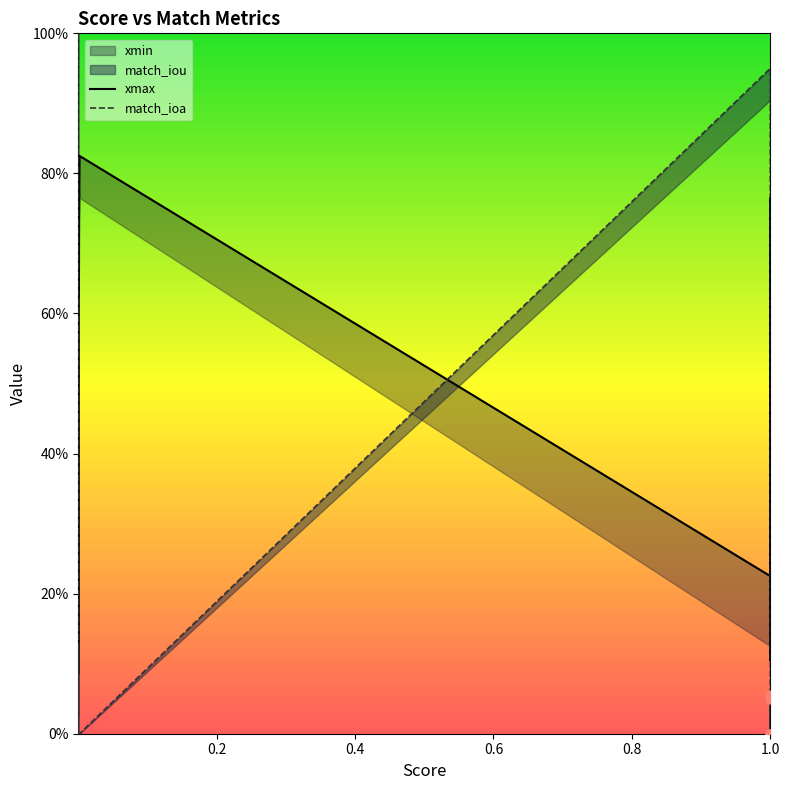

Which series reaches the minimum Y coordinate?

match_ioa